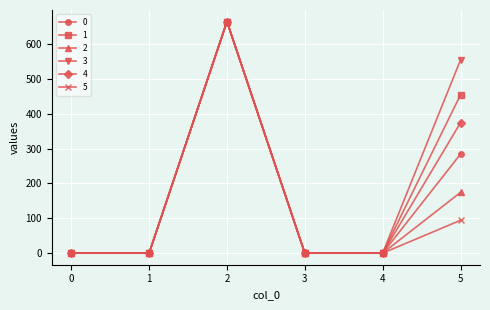

How many lines are shown in the chart?

6